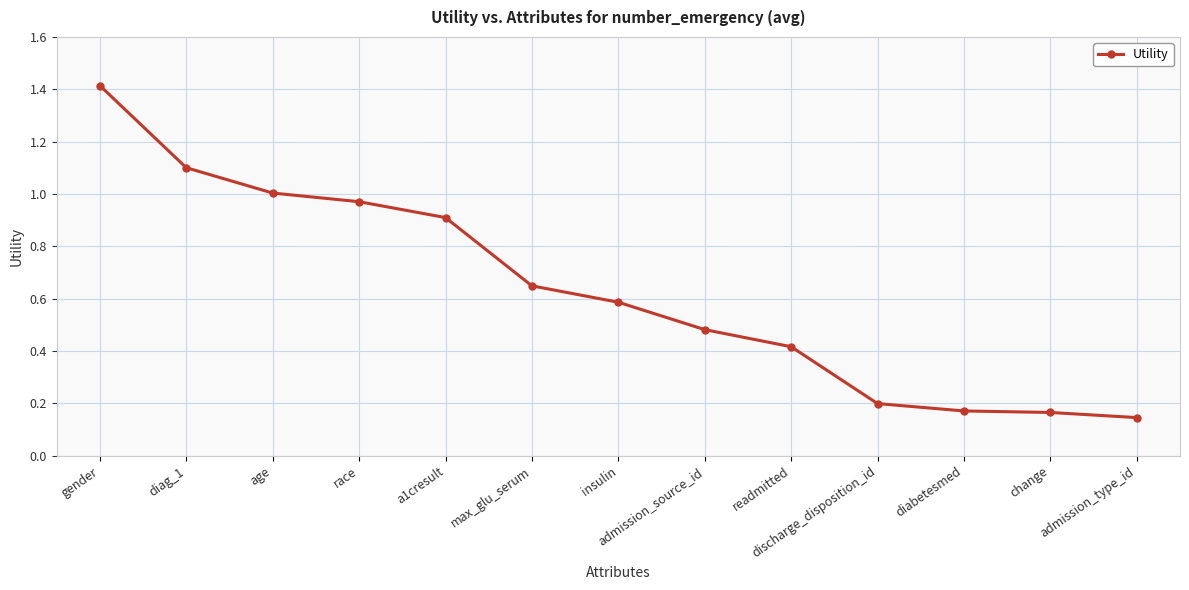

What is the value of the 2nd point from the left?

1.1